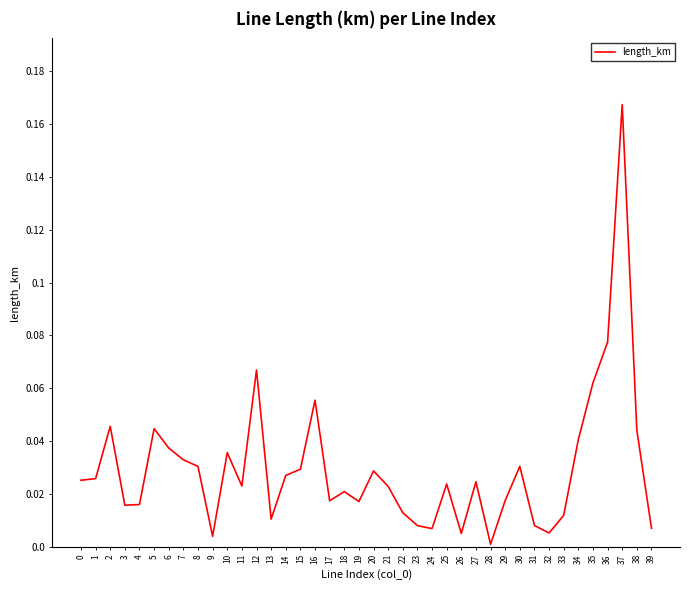

True or false: the data shows 0.0 at 2.

True